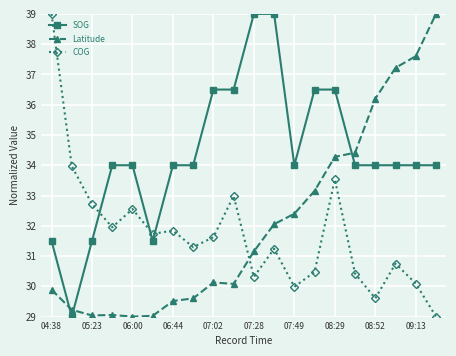

How many lines are shown in the chart?

3